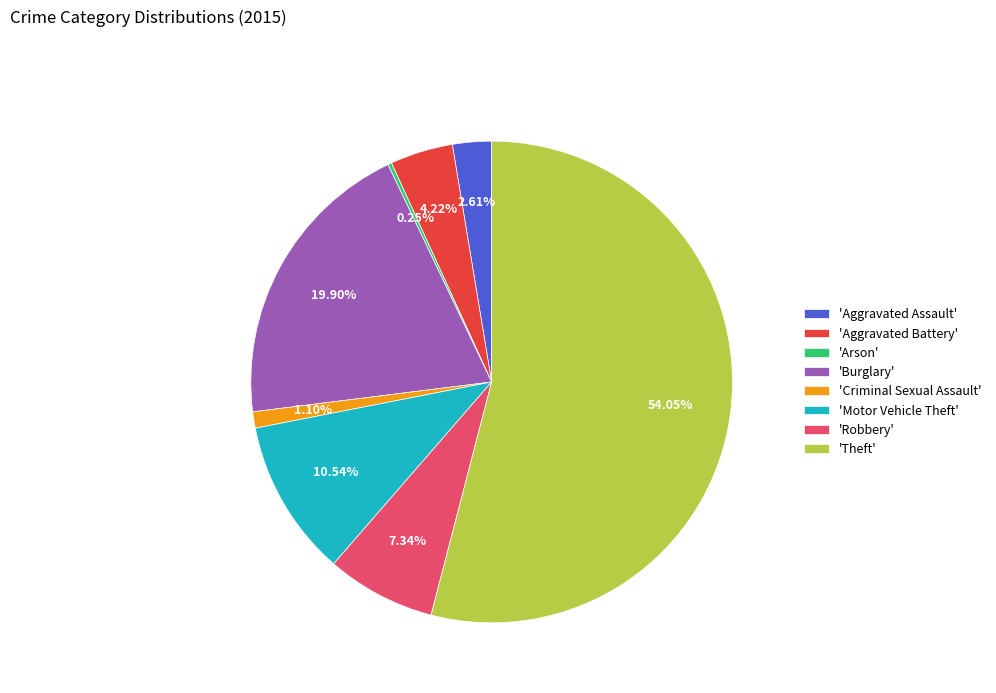

Do 'Criminal Sexual Assault' and 'Robbery' together represent more than half of the pie?

No